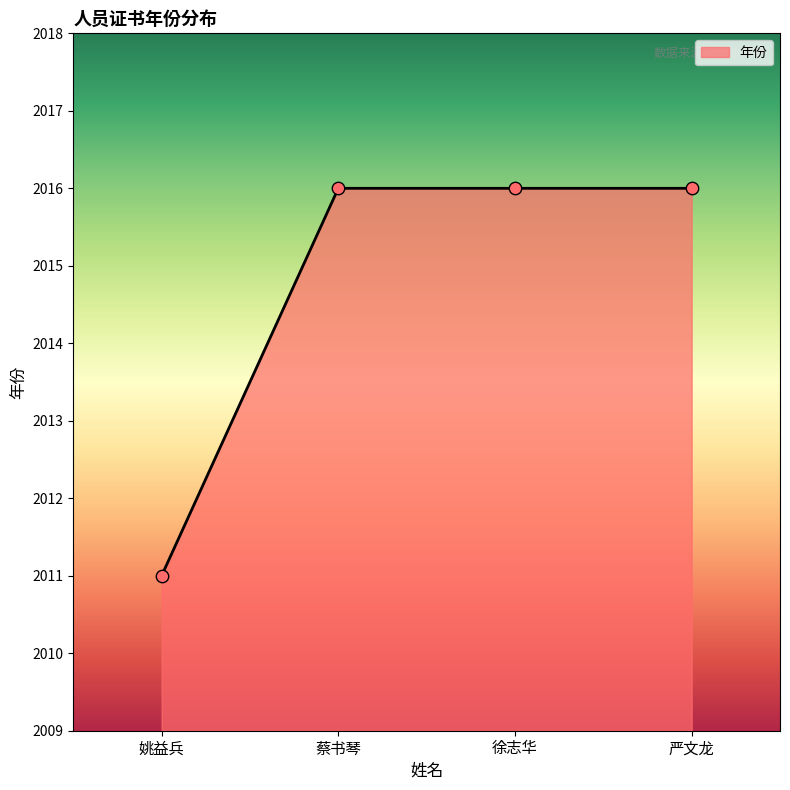

What is the change in value from 姚益兵 to 徐志华?

+5